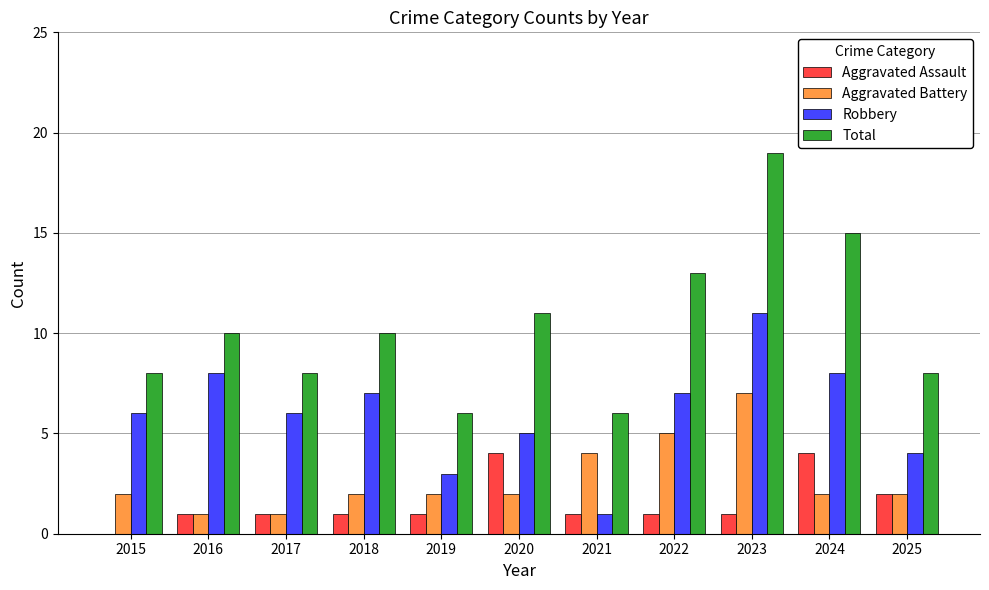

What is the maximum value shown in the chart?

19